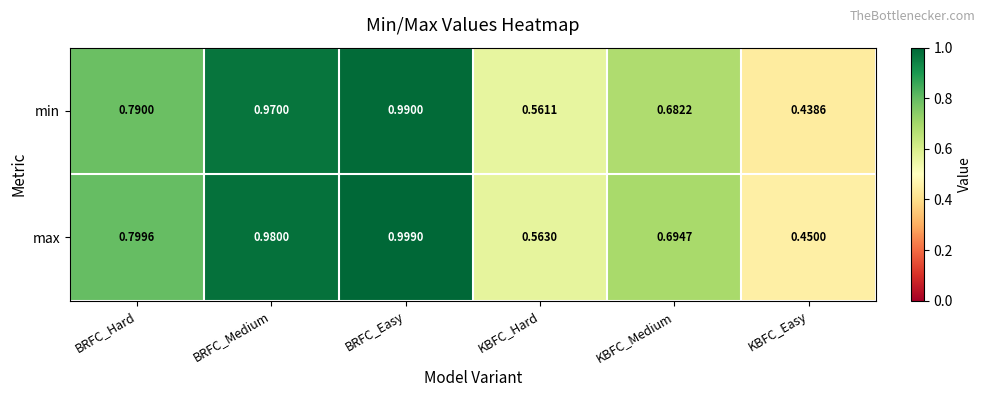

Where is min nearest to the value 0?

KBFC_Easy